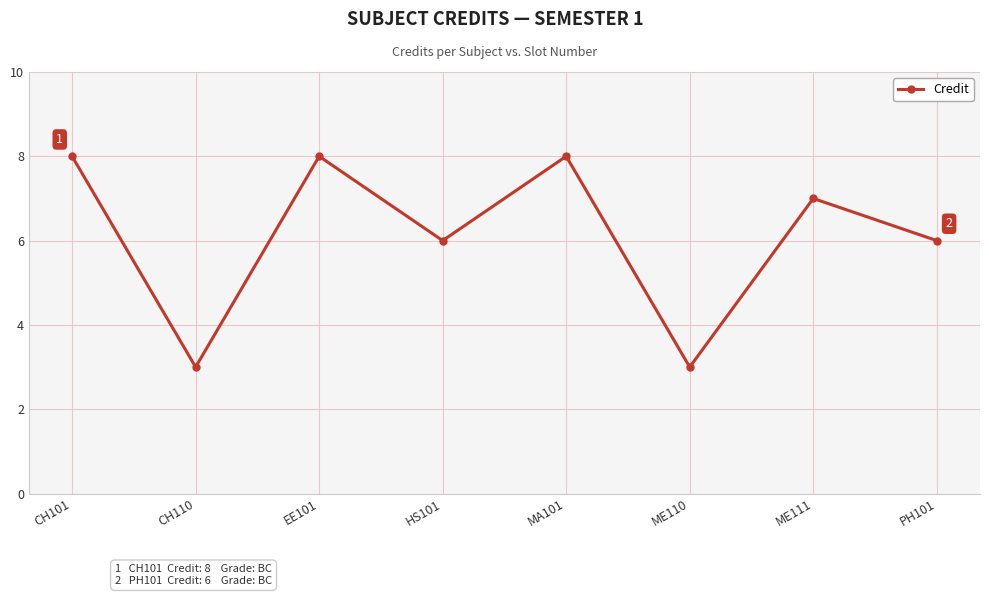

How many values are below 7?

4